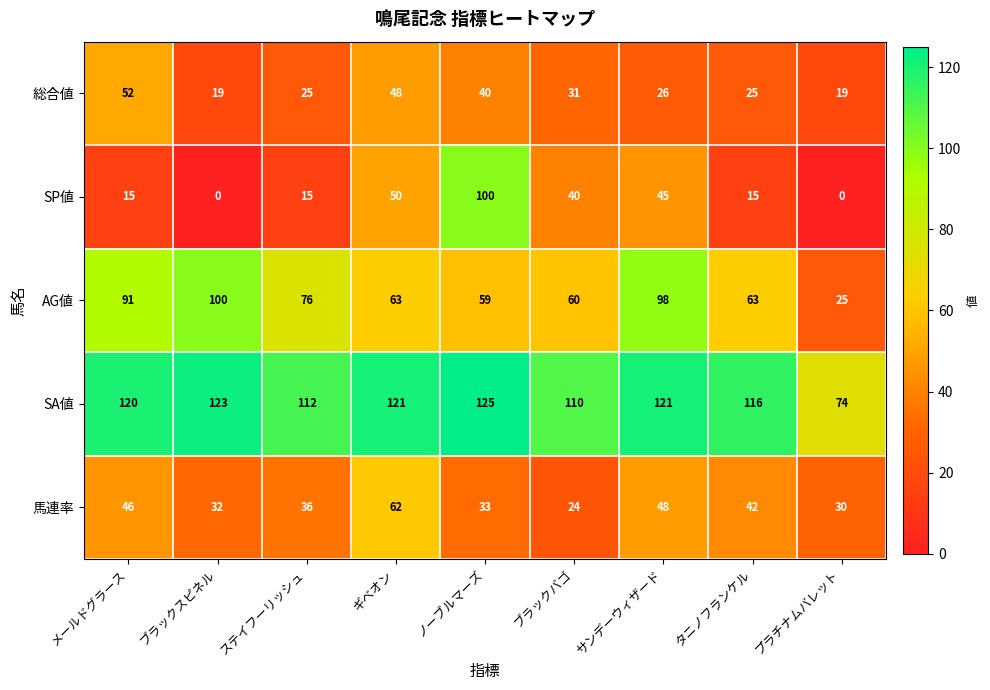

Which series has the widest spread of values?

SP値